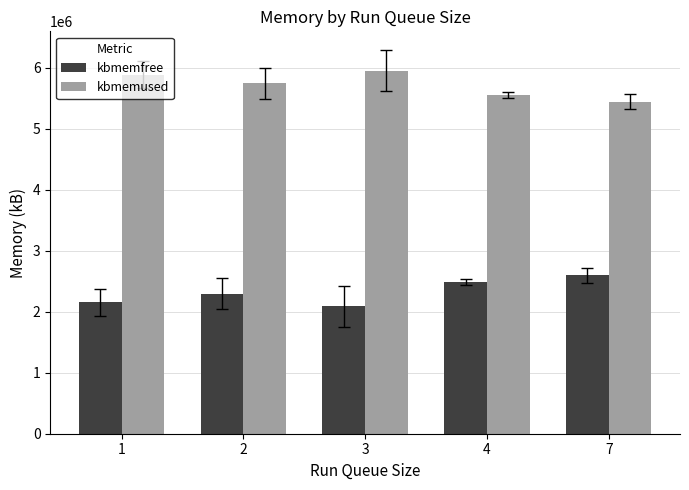

Rank the series by their maximum value, from highest to lowest.

kbmemused, kbmemfree